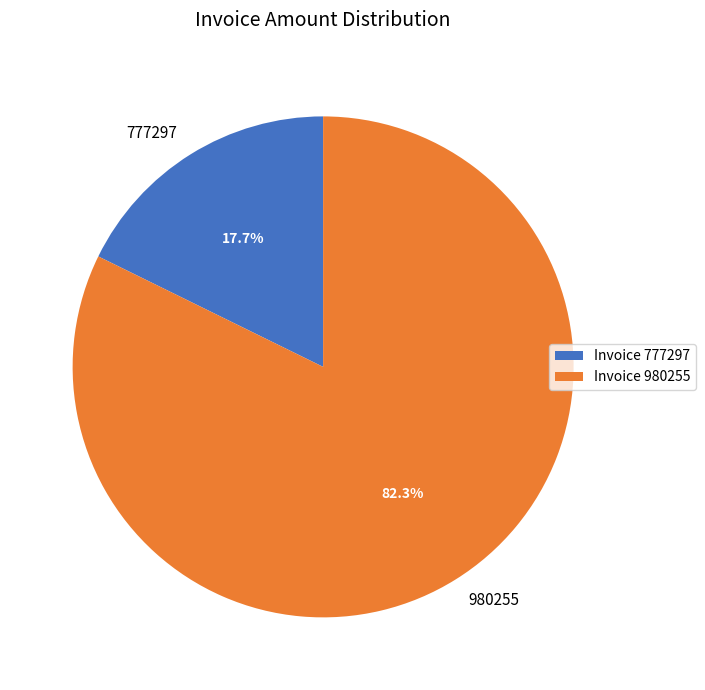

Do 777297 and 980255 together represent more than half of the pie?

Yes